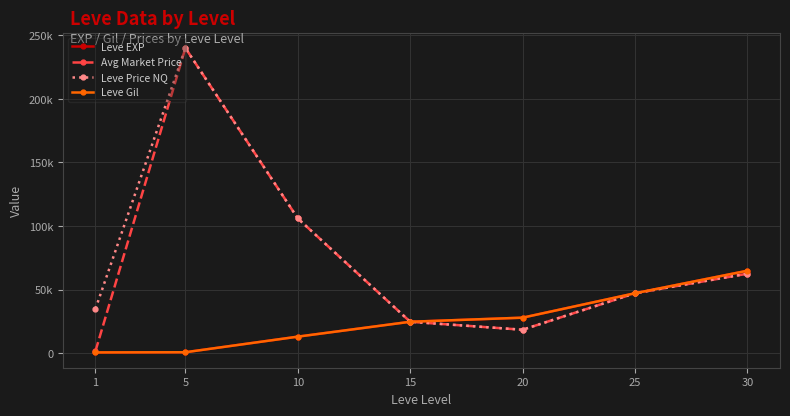

Reading left to right, transcribe all the data shown in this chart.

Leve EXP: 630	840	13090	24790	28010	47200	64910
Avg Market Price: 1820	240000	105995	24790	18517	47200	62560
Leve Price NQ: 35000	240000	105995	24790	18517	47200	62560
Leve Gil: 690	840	13090	24790	28010	47200	64910